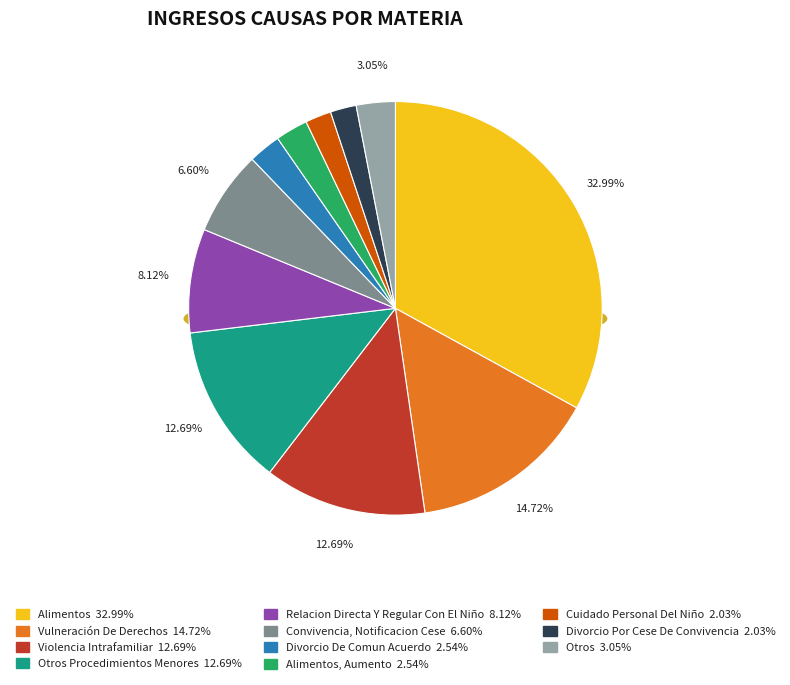

True or false: Cuidado Personal Del Niño accounts for 1% of the total.

False